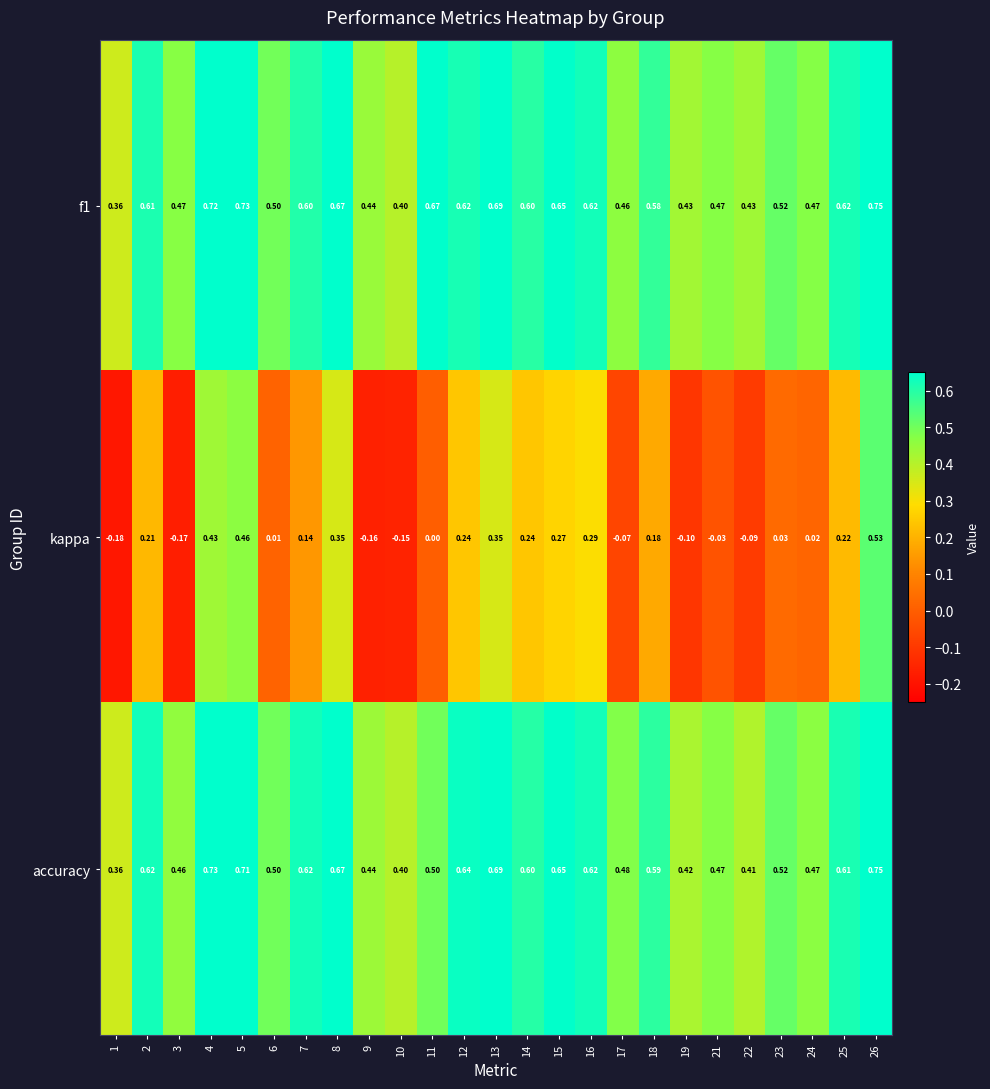

Which series has the largest range (max minus min)?

kappa